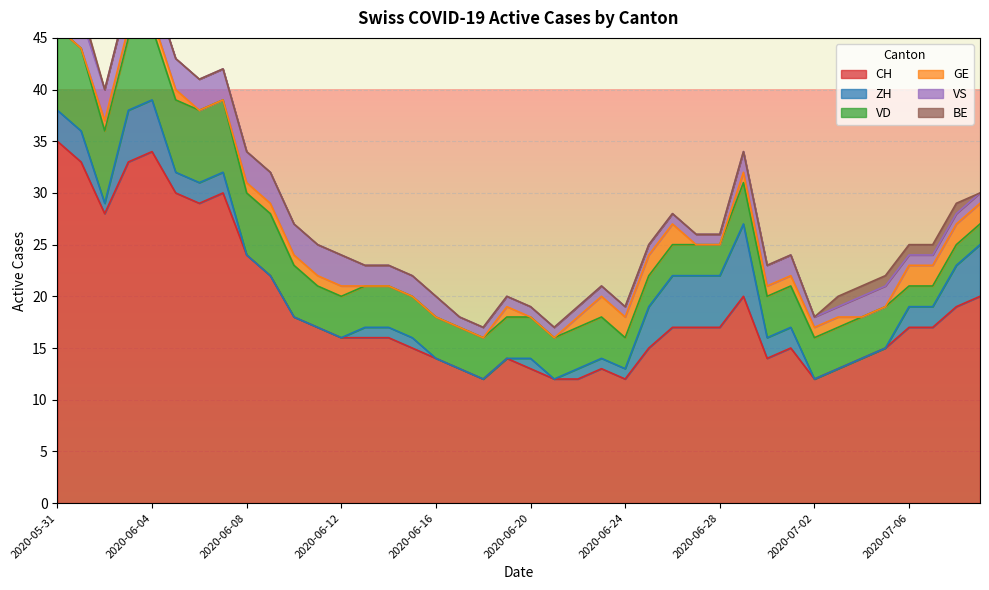

Which category has the lowest value across all series?

2020-06-08